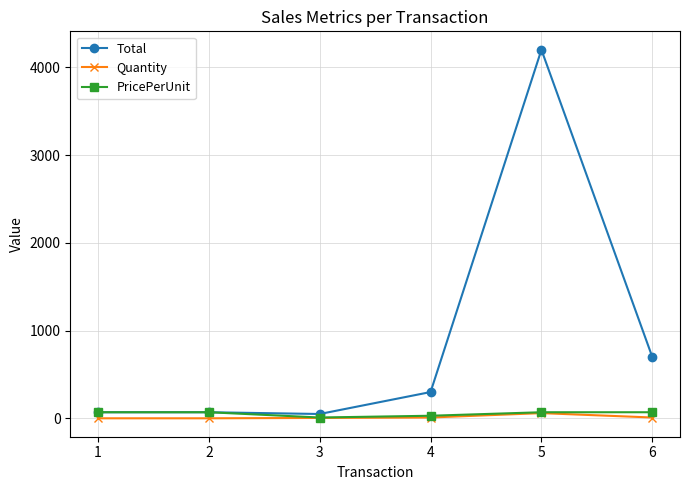

Is it true that Quantity equals 1 at 2?

True